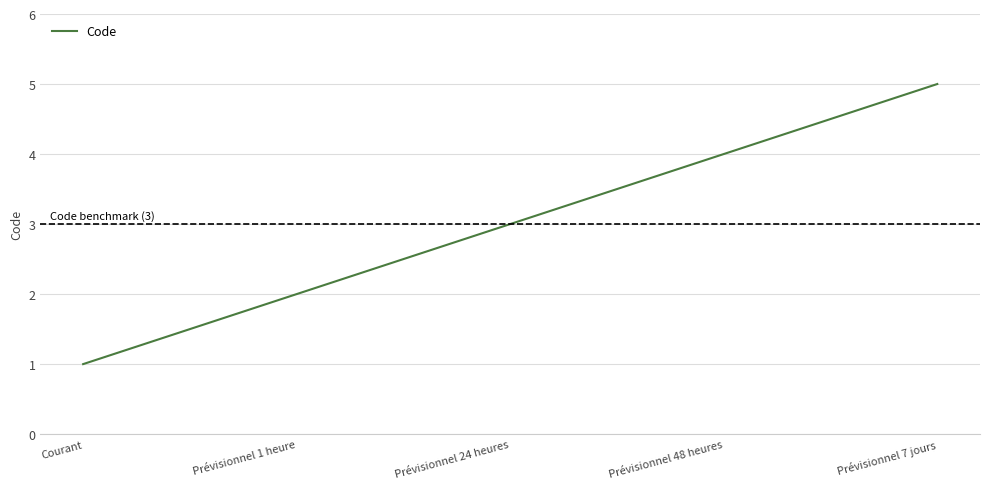

At which label is the value closest to 3?

Prévisionnel 24 heures